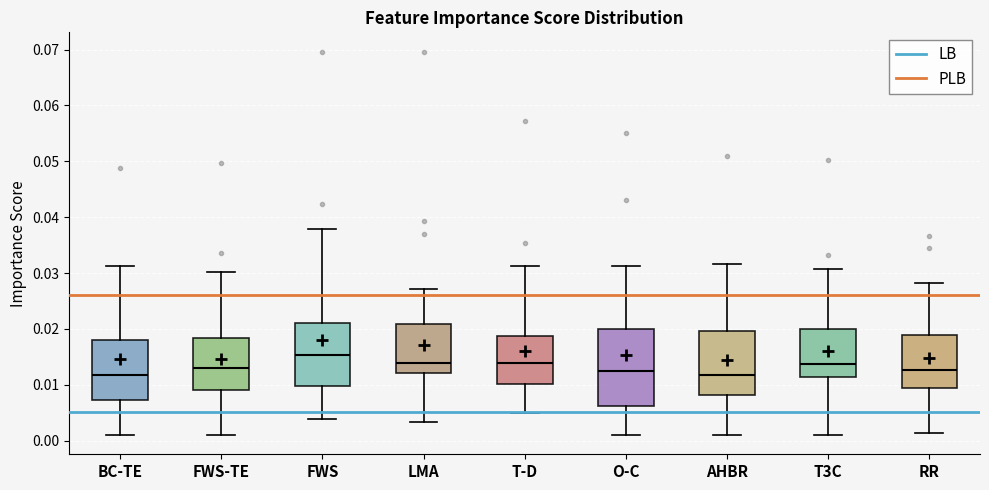

Where is the upper edge of the box for FWS on the y-axis? The values are not printed on the chart, so give them approximately, as read against the axis.

0.021